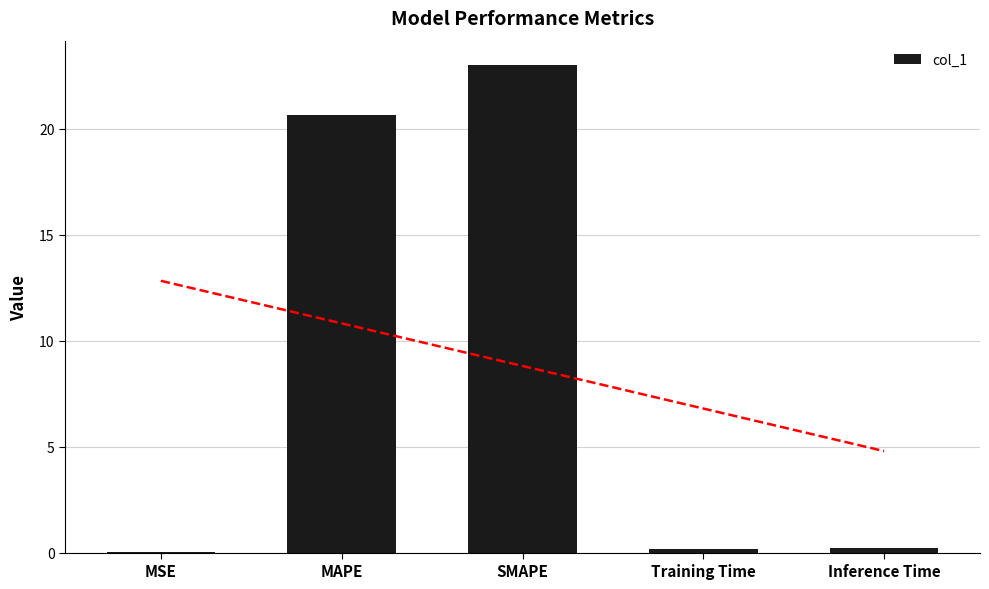

Between MAPE and Training Time, which is larger?

MAPE